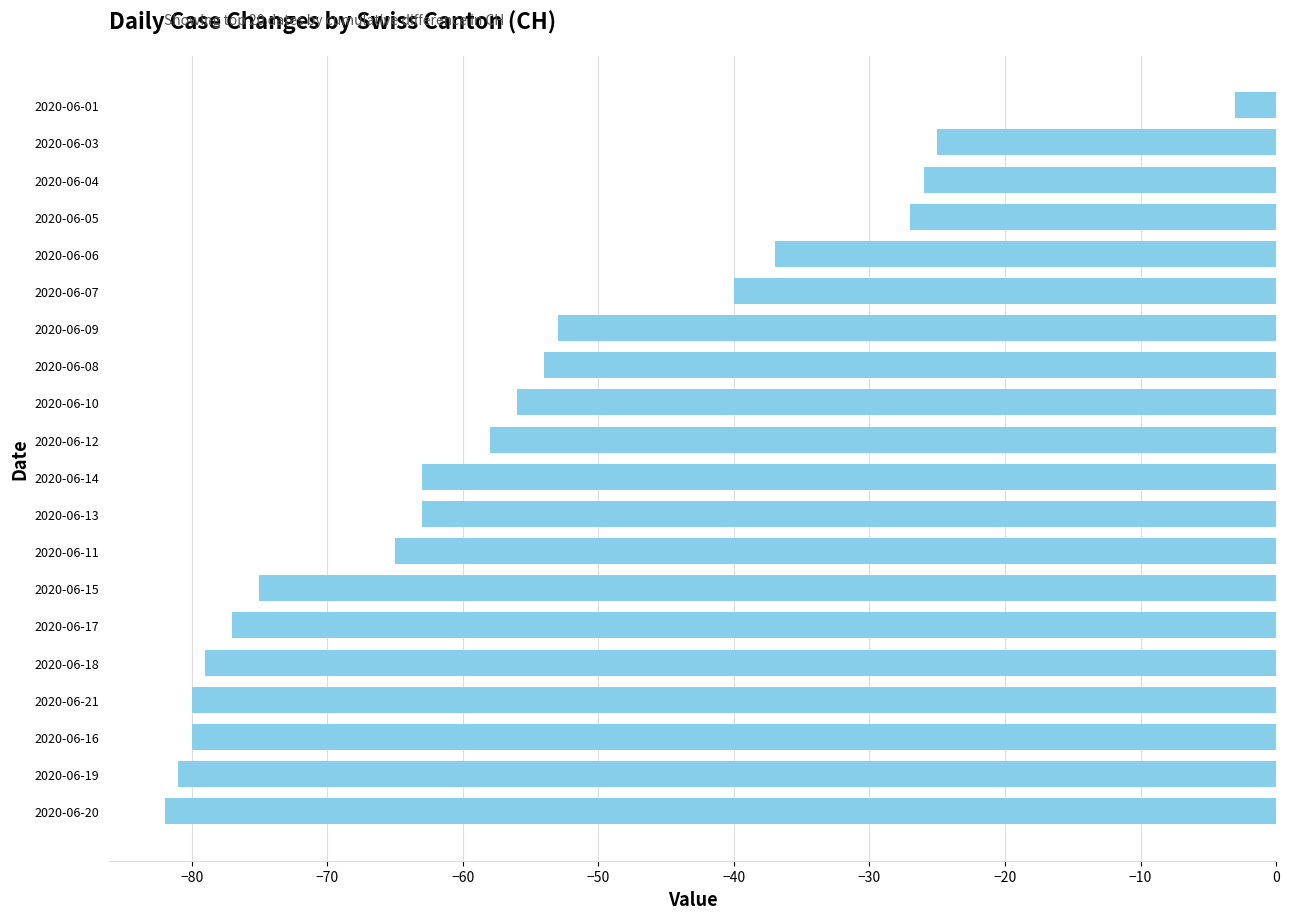

The value at 2020-06-09 is -53. True or false?

True